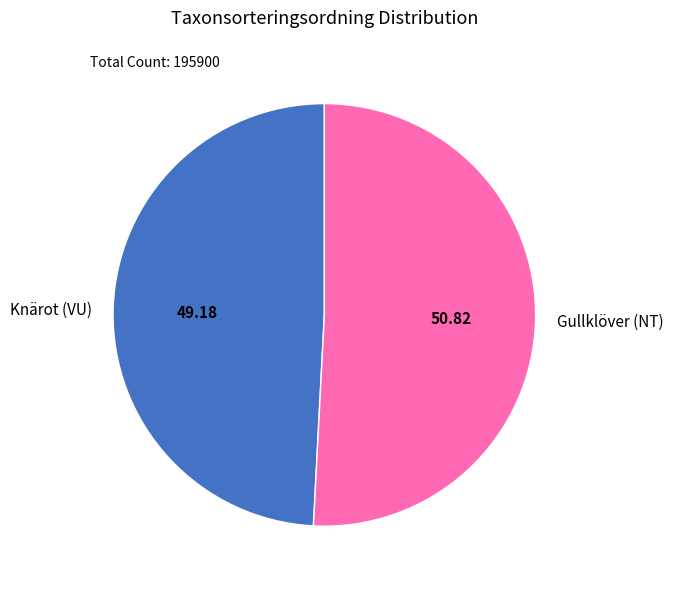

Between Knärot (VU) and Gullklöver (NT), which is larger?

Gullklöver (NT)